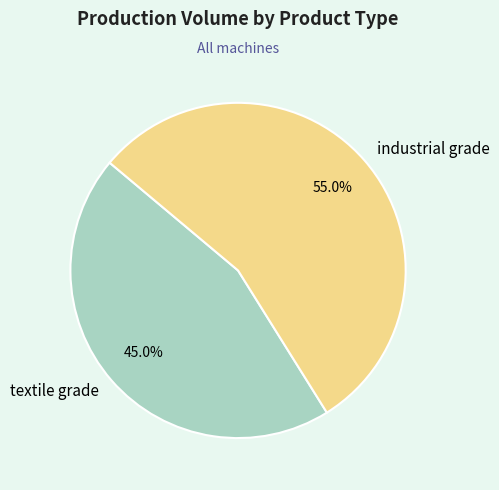

What is the smallest slice in the pie chart?

textile grade